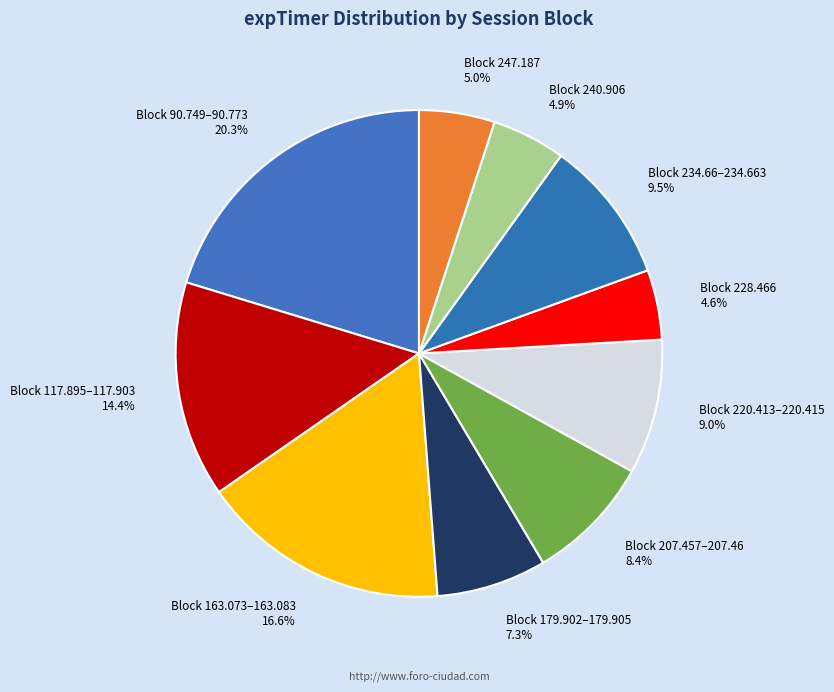

Count the number of slices in the pie.

10